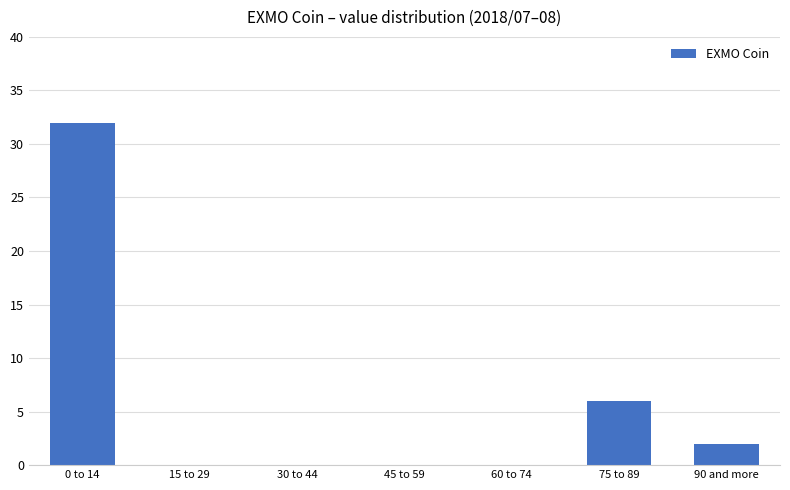

Where is the data nearest to the value 16?

75 to 89